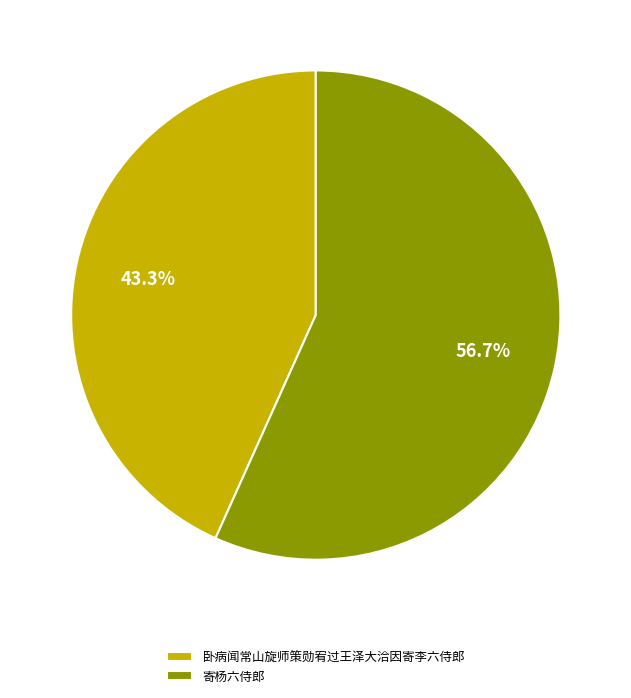

To the nearest percent, what is the average slice percentage?

50%